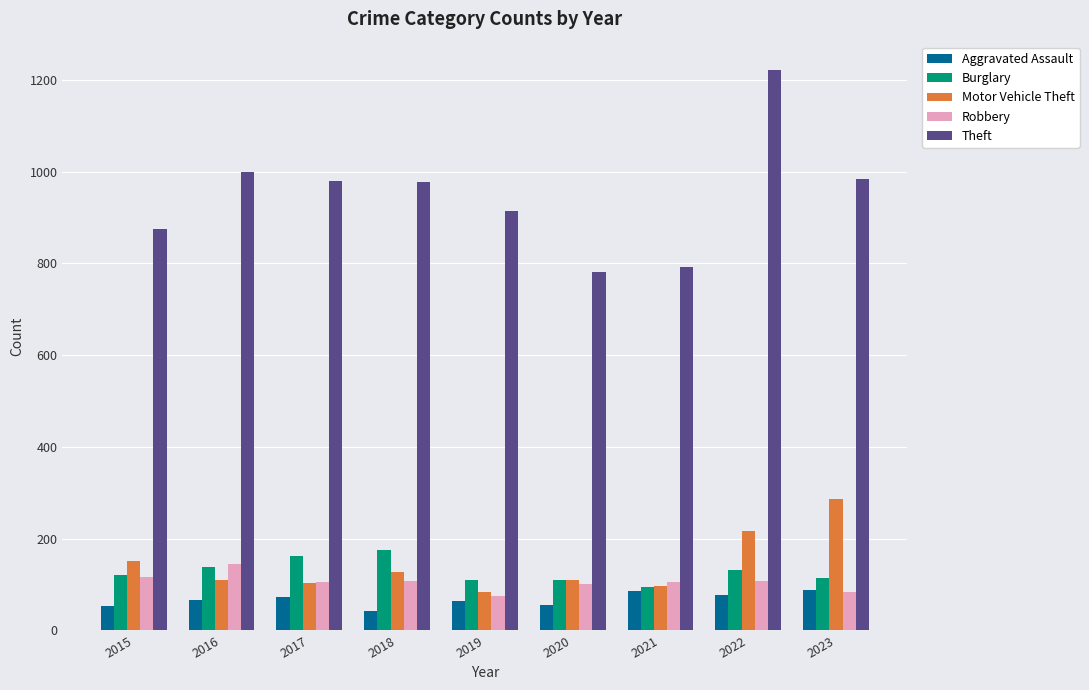

At which category does the chart reach its peak across all series?

2022